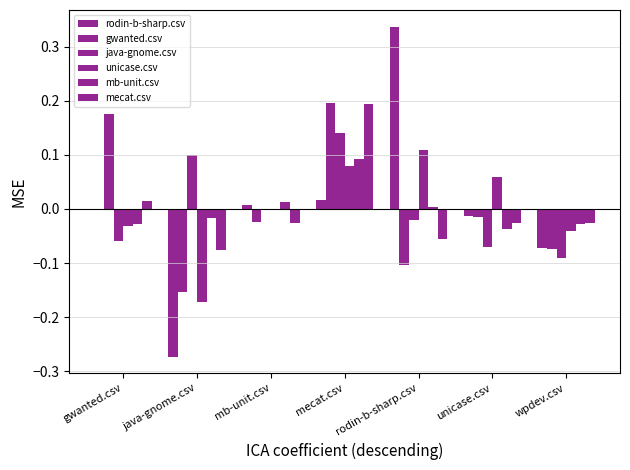

What is the minimum value for rodin-b-sharp.csv?

-0.3